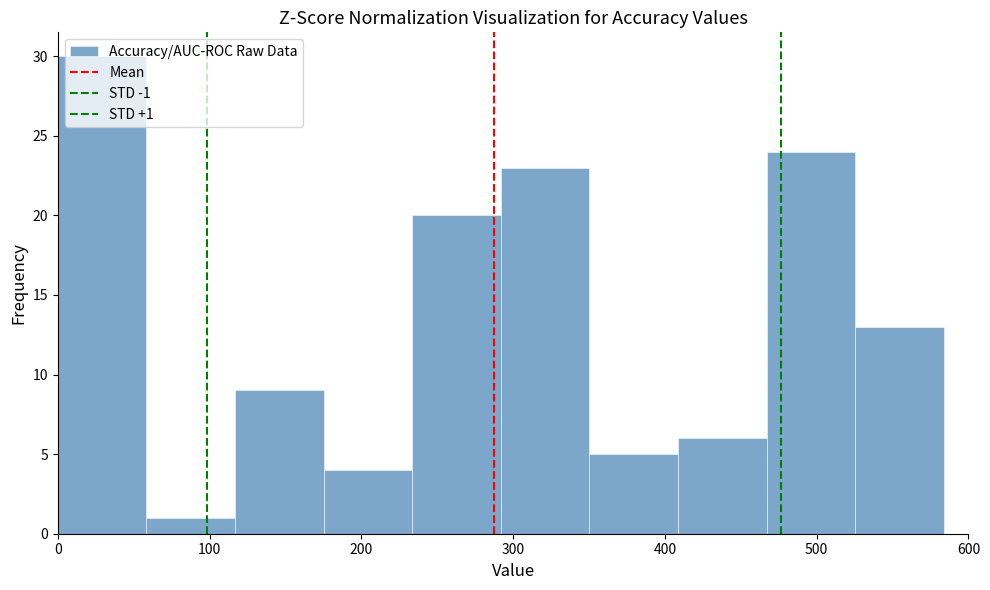

Which range on the x-axis has the tallest bar?

0 to 60